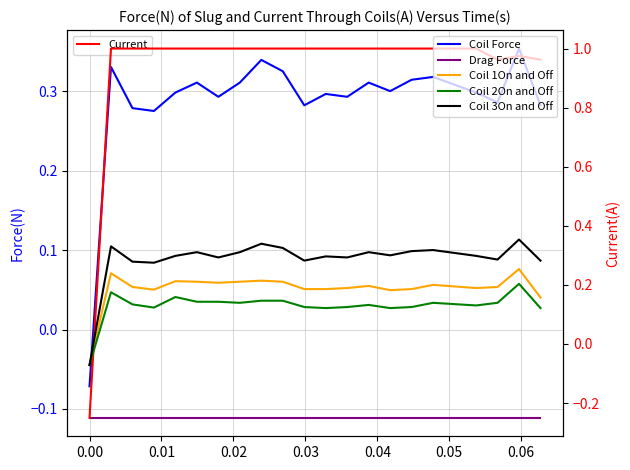

Reading left to right, what are all the values shown in this chart?

Coil Force: -0.1	0.3	0.3	0.3	0.3	0.3	0.3	0.3	0.3	0.3	0.3	0.3	0.3	0.3	0.3	0.3	0.3	0.3	0.3	0.3	0.4	0.3
Drag Force: -0.1	-0.1	-0.1	-0.1	-0.1	-0.1	-0.1	-0.1	-0.1	-0.1	-0.1	-0.1	-0.1	-0.1	-0.1	-0.1	-0.1	-0.1	-0.1	-0.1	-0.1	-0.1
Current: -0.2	1.0	1.0	1.0	1.0	1.0	1.0	1.0	1.0	1.0	1.0	1.0	1.0	1.0	1.0	1.0	1.0	1.0	1.0	1.0	1.0	1.0
Coil 1On and Off: -0.1	0.2	0.2	0.2	0.2	0.2	0.2	0.2	0.2	0.2	0.2	0.2	0.2	0.2	0.2	0.2	0.2	0.2	0.2	0.2	0.3	0.2
Coil 2On and Off: -0.1	0.2	0.1	0.1	0.2	0.1	0.1	0.1	0.1	0.1	0.1	0.1	0.1	0.1	0.1	0.1	0.1	0.1	0.1	0.1	0.2	0.1
Coil 3On and Off: -0.1	0.3	0.3	0.3	0.3	0.3	0.3	0.3	0.3	0.3	0.3	0.3	0.3	0.3	0.3	0.3	0.3	0.3	0.3	0.3	0.4	0.3